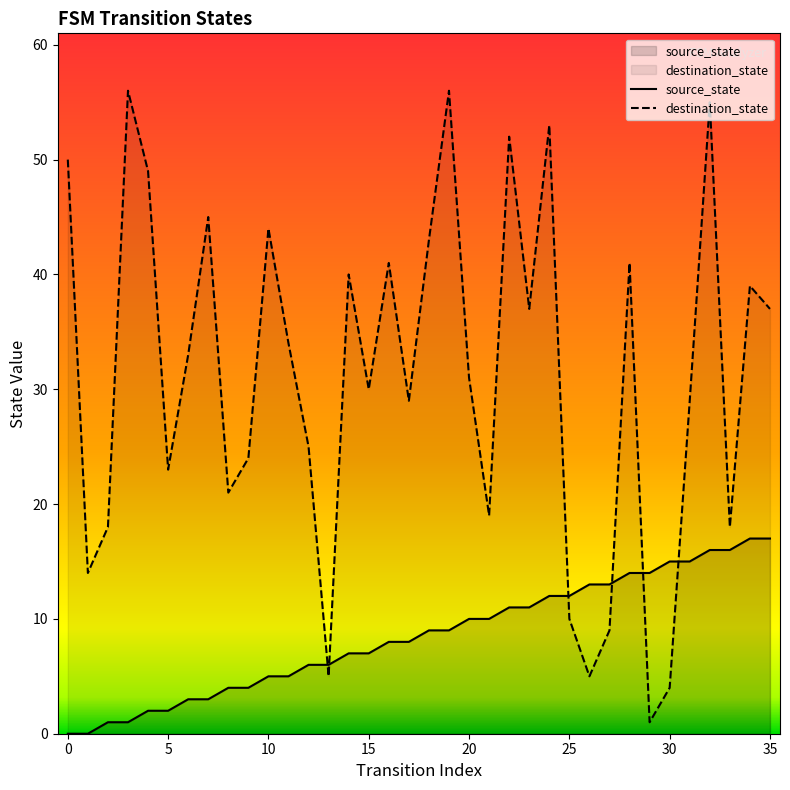

At how many categories does at least one series exceed 47?

7